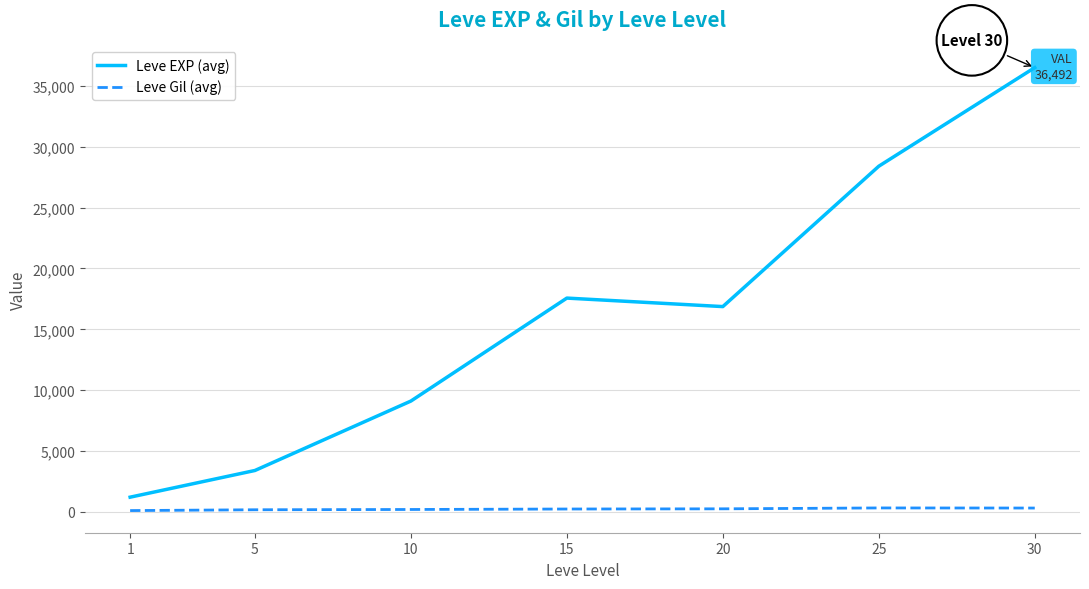

At how many categories does at least one series exceed 25248?

2